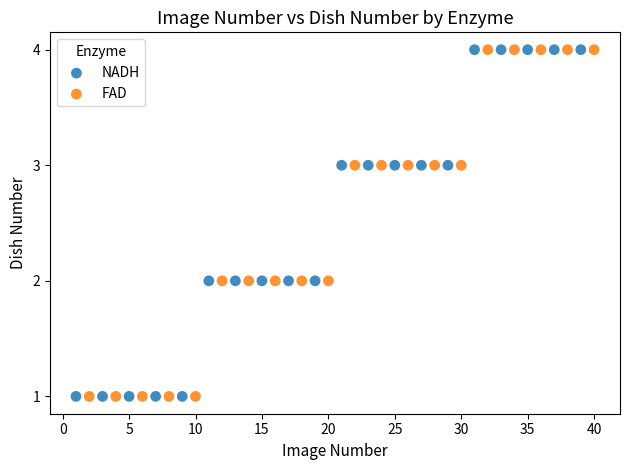

What are all the series names shown in the legend?

NADH, FAD